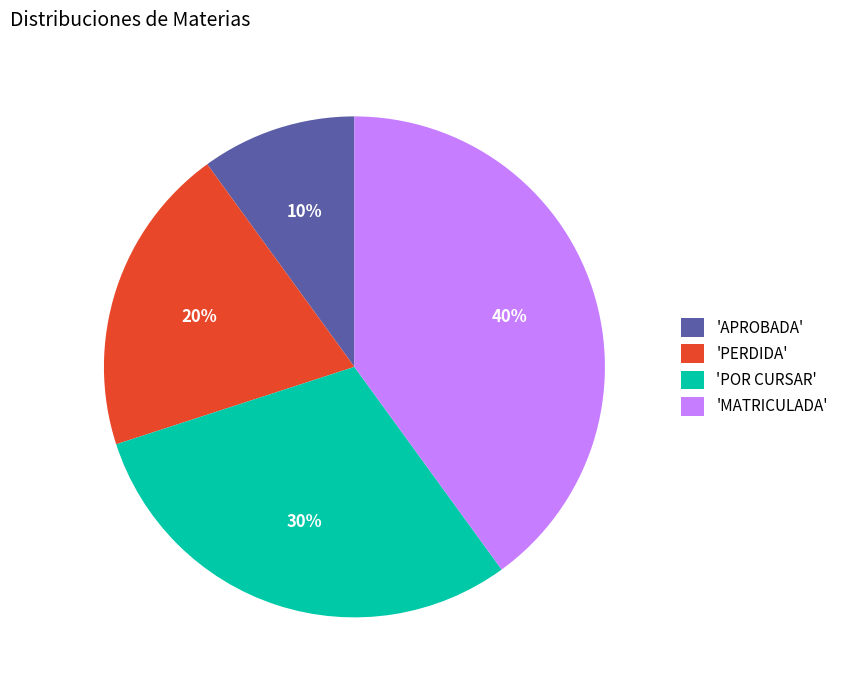

Count the number of slices in the pie.

4